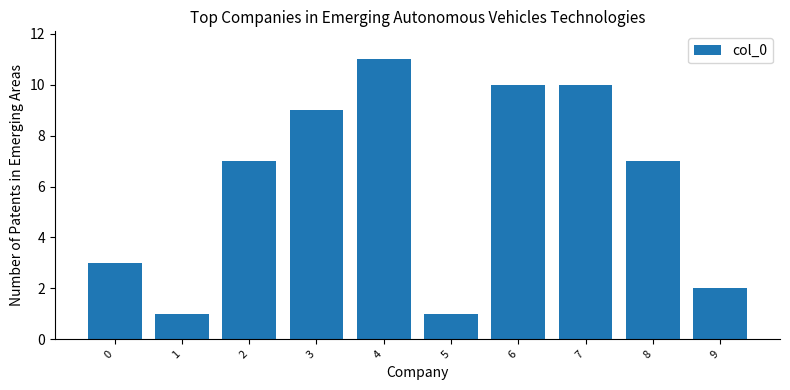

Reading left to right, extract all data points from this chart.

3	1	7	9	11	1	10	10	7	2